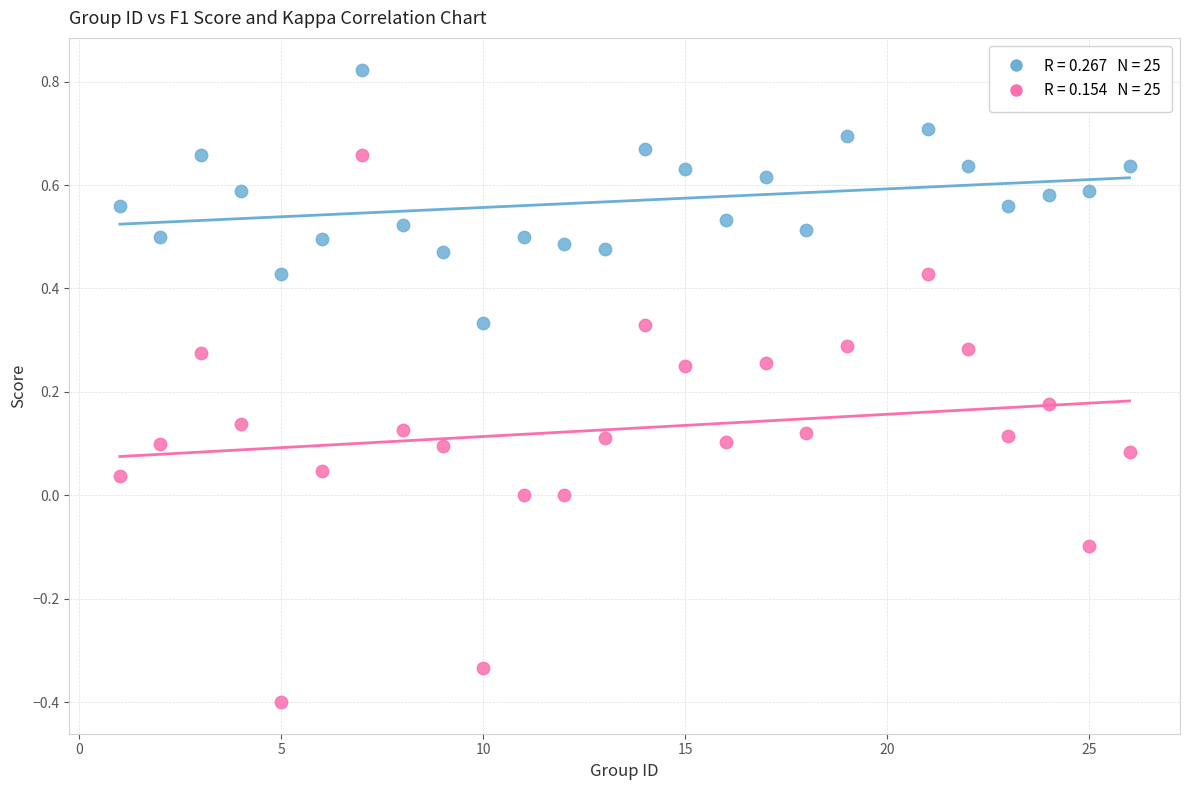

Across all data points, what is the range of X values (max minus min)?

25.0